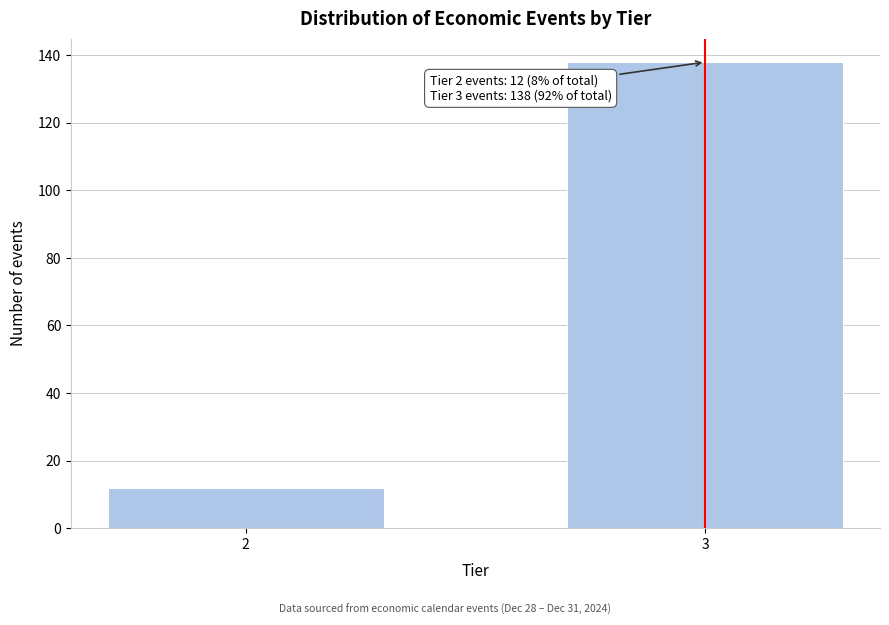

Reading left to right, extract all data points from this chart.

2=12	3=138